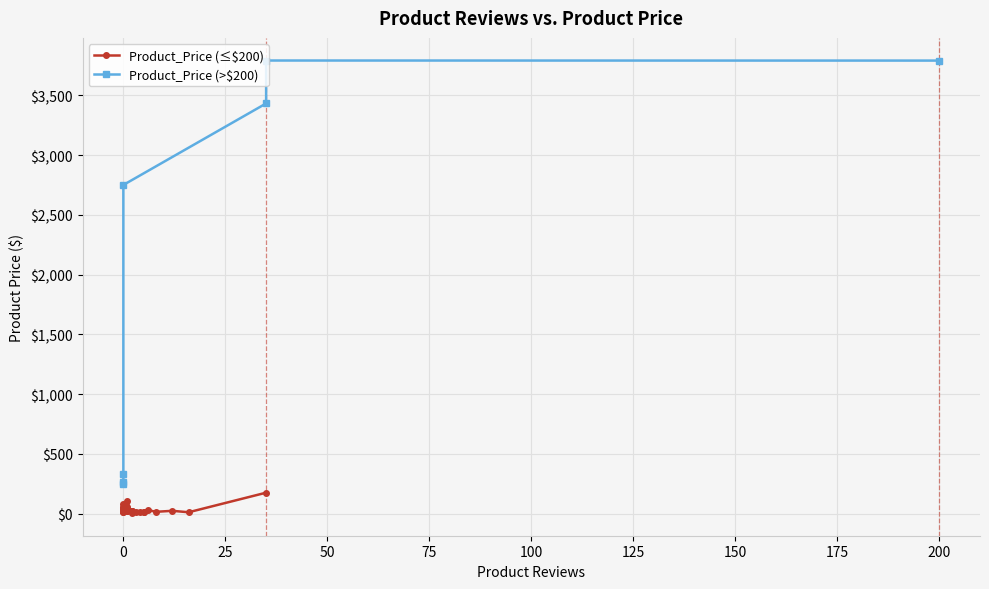

Which label corresponds to the largest value in the chart?

200